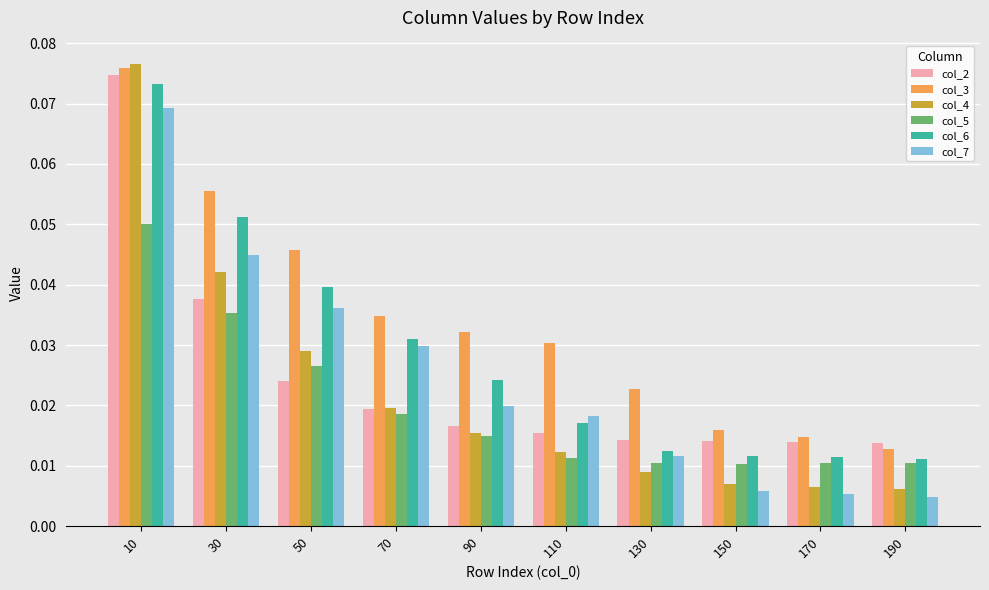

Which series has the largest total across all categories?

col_3